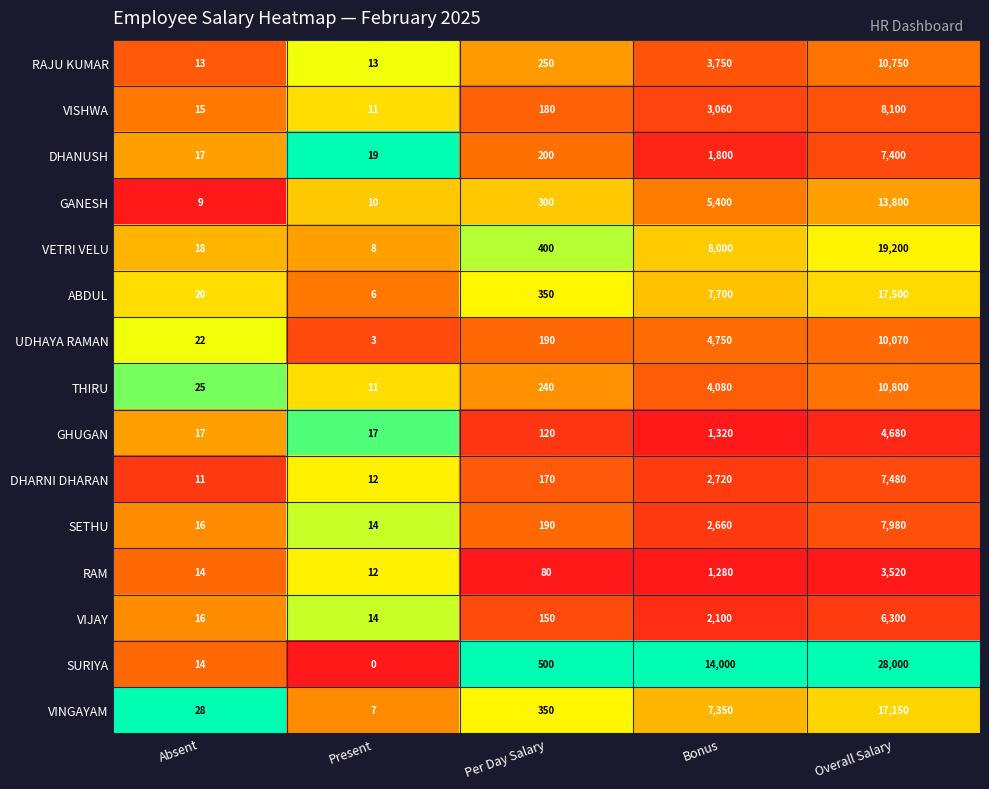

What value does the VETRI VELU series have at Bonus, to the nearest 10?

8000